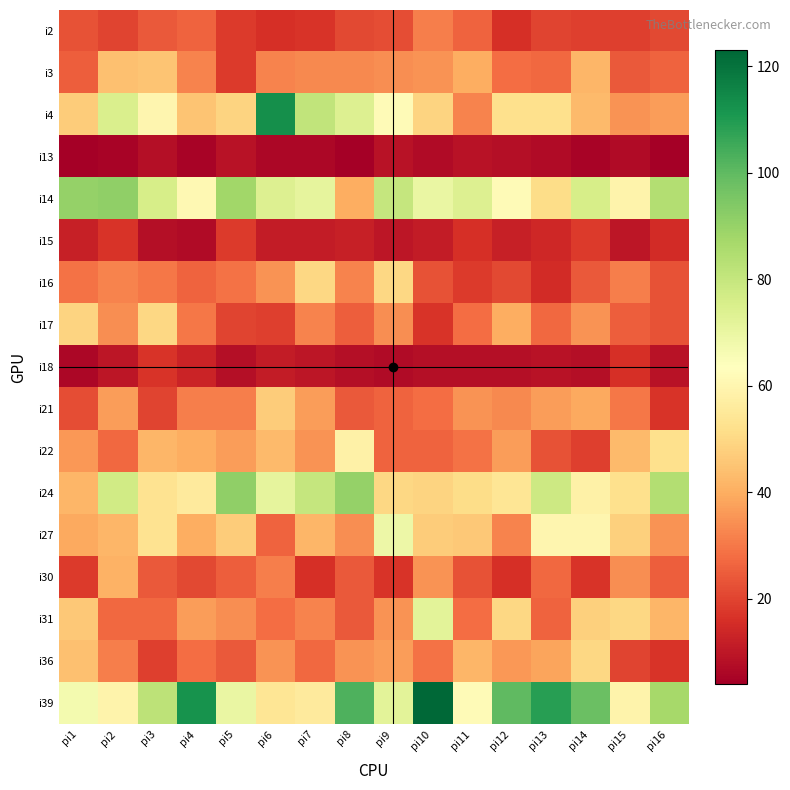

What is the smallest value displayed?

4